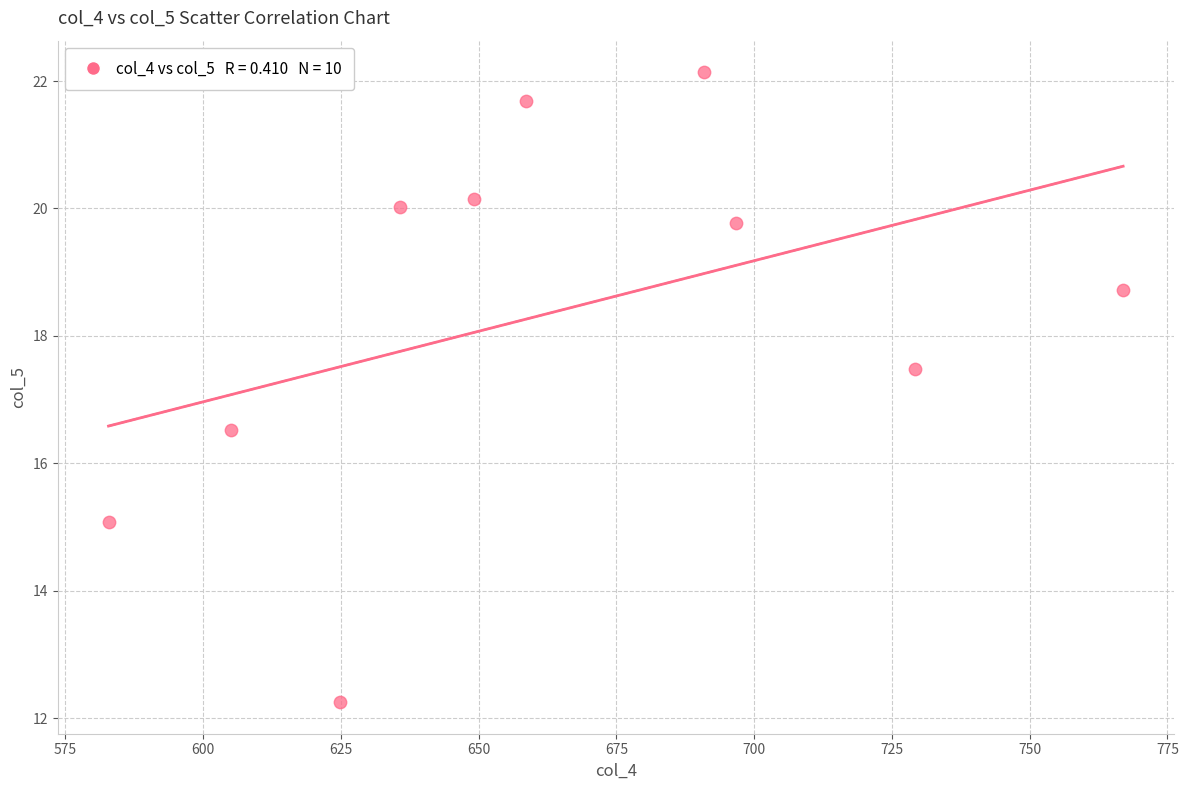

What is the range of X values (max minus min)?

184.1